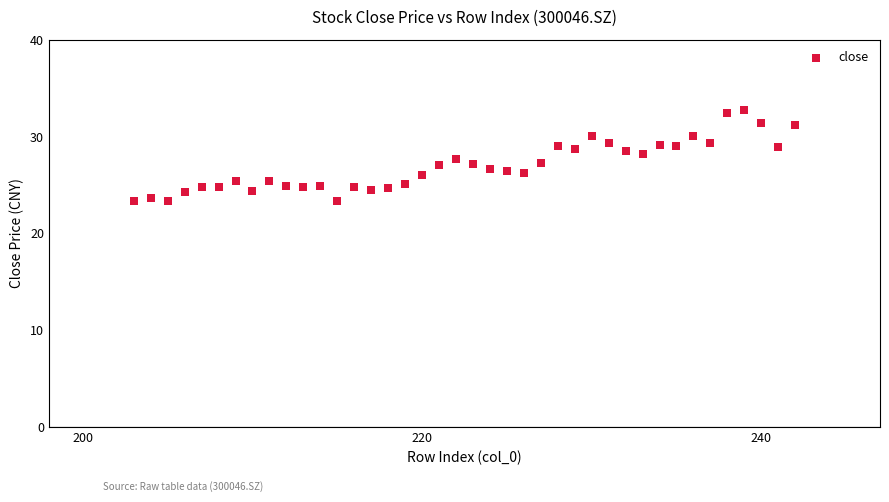

What is the range of Y values (max minus min)?

9.3